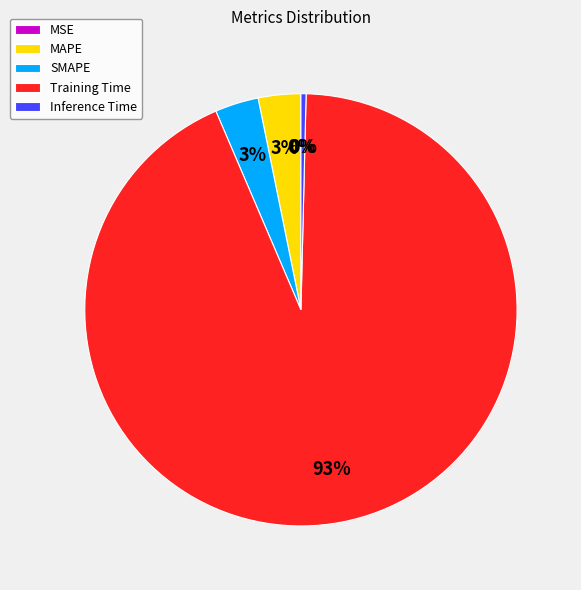

To the nearest percent, what is the average slice percentage?

20%